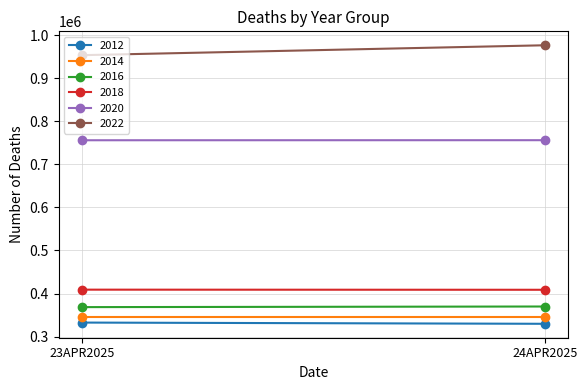

Reading left to right, what are all the values shown in this chart?

2012: 332488	329652
2014: 346553	346553
2016: 368386	369808
2018: 408951	408665
2020: 755979	756119
2022: 953591	976629